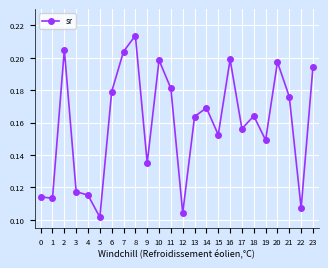

Is this an area chart (filled region under the line)?

No